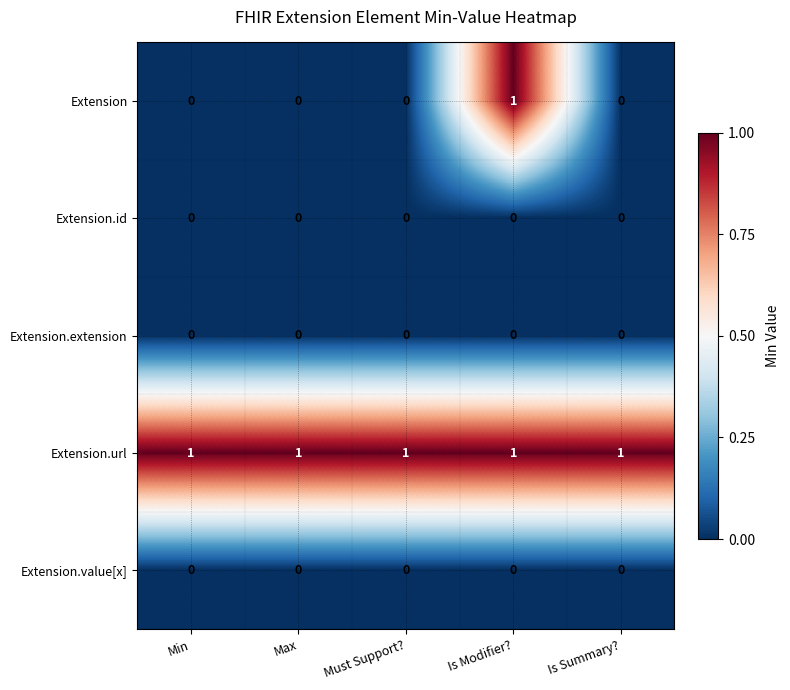

The Extension.url series shows 1 at Is Summary?. True or false?

True